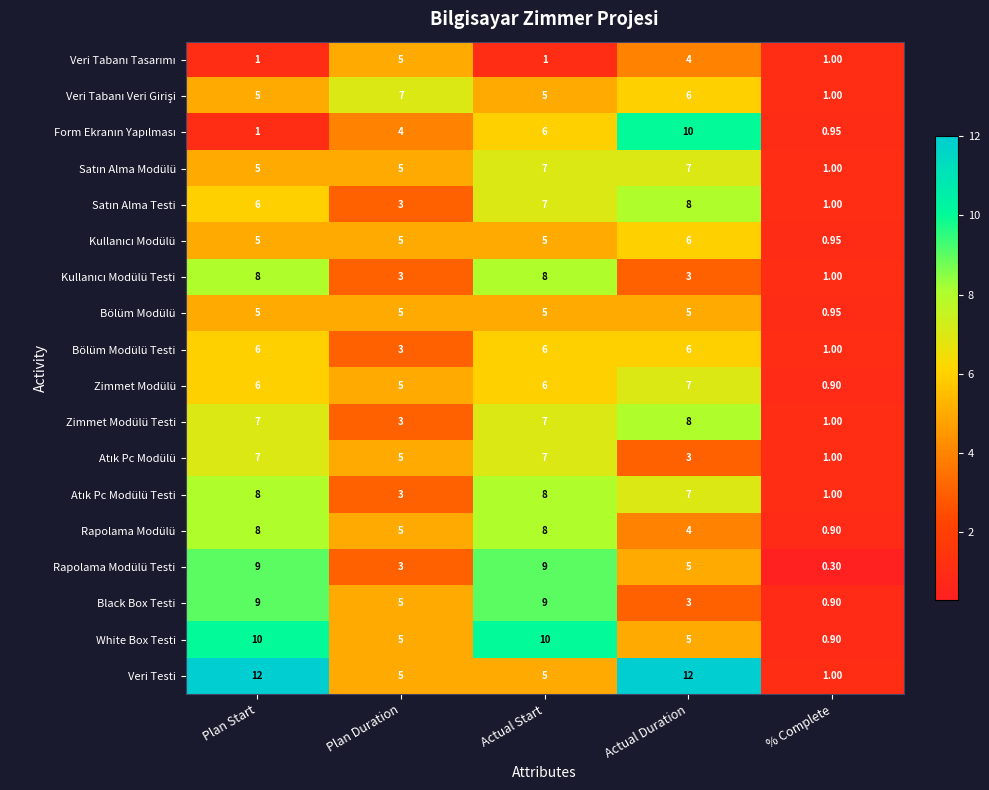

Which series has the widest spread of values?

Veri Testi